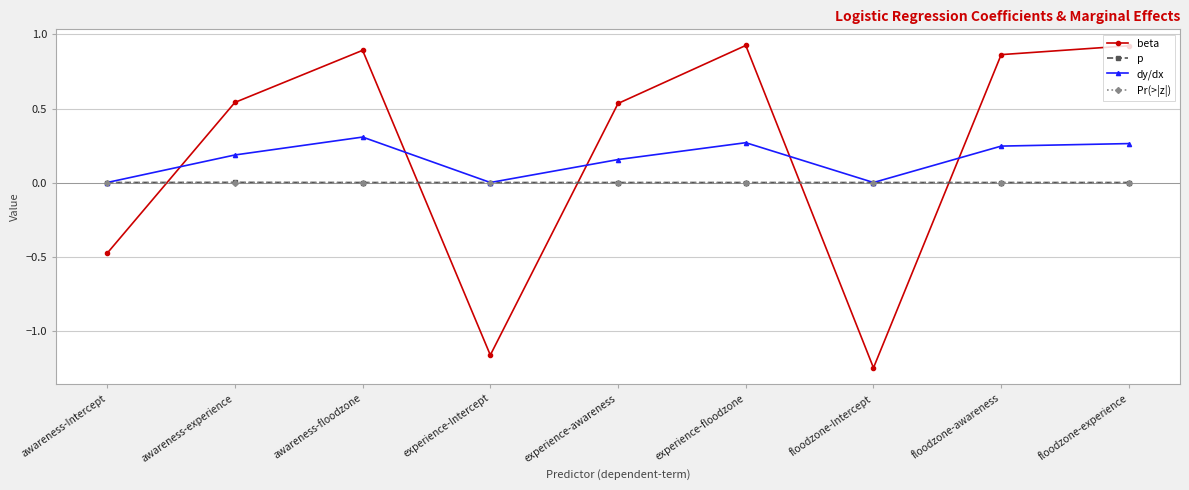

The value of Pr(>|z|) at awareness-Intercept is 0.0. True or false?

True